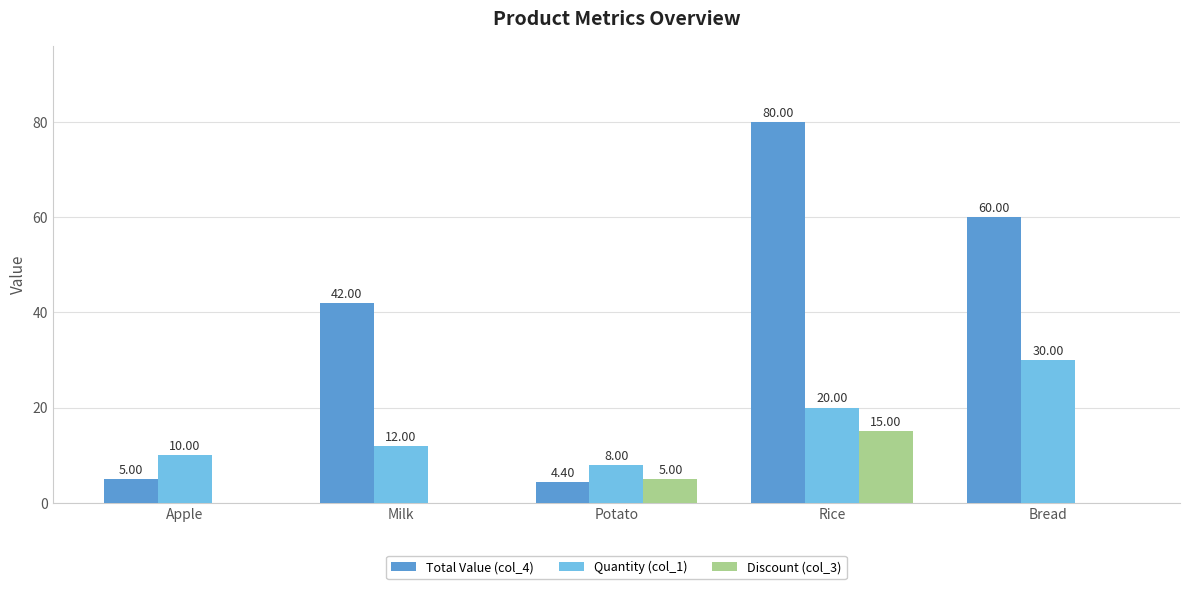

Is it true that Quantity (col_1) equals 12.0 at Milk?

True